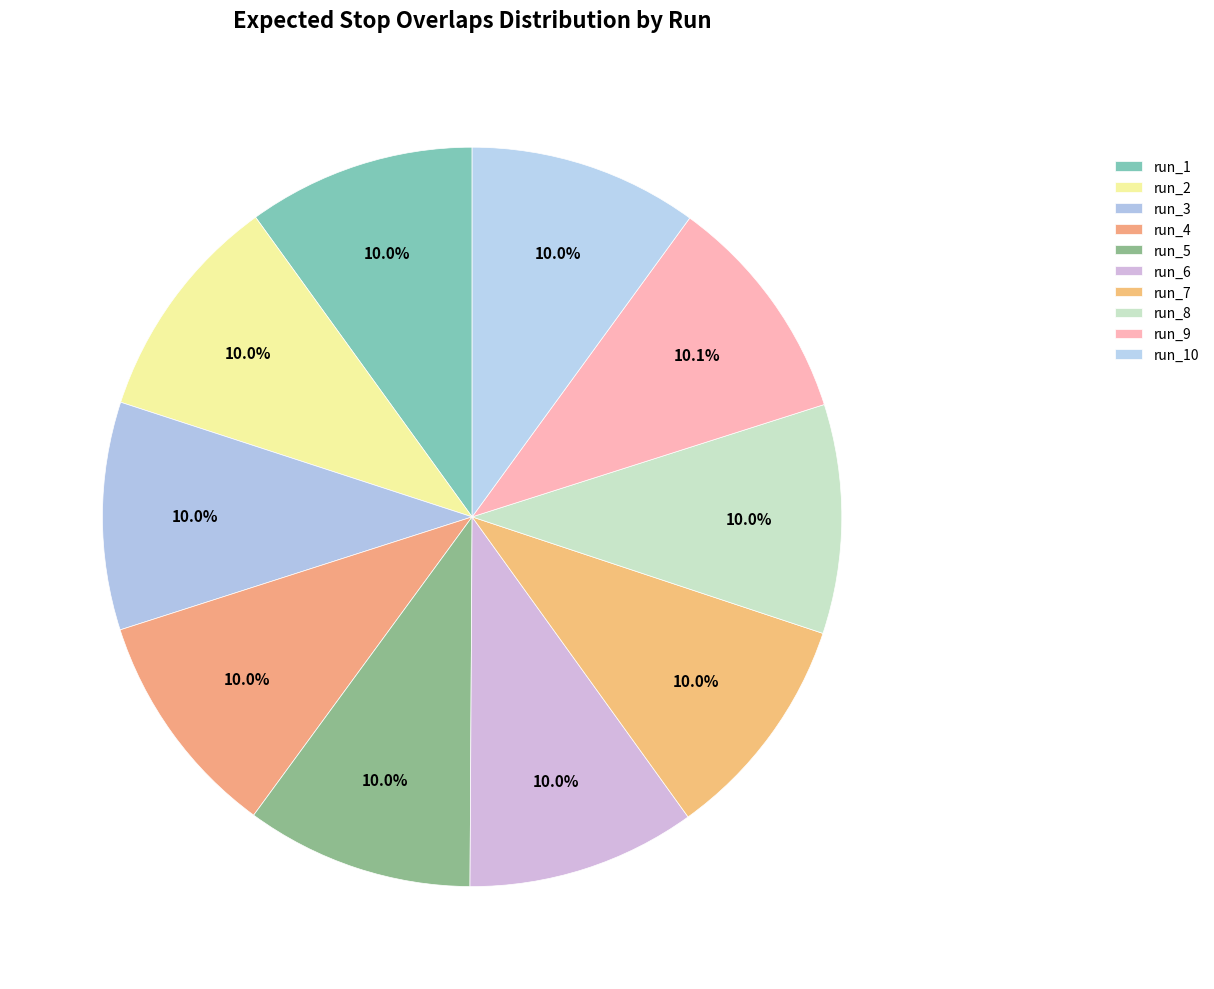

To the nearest percent, what percentage of the pie is run_1?

10%